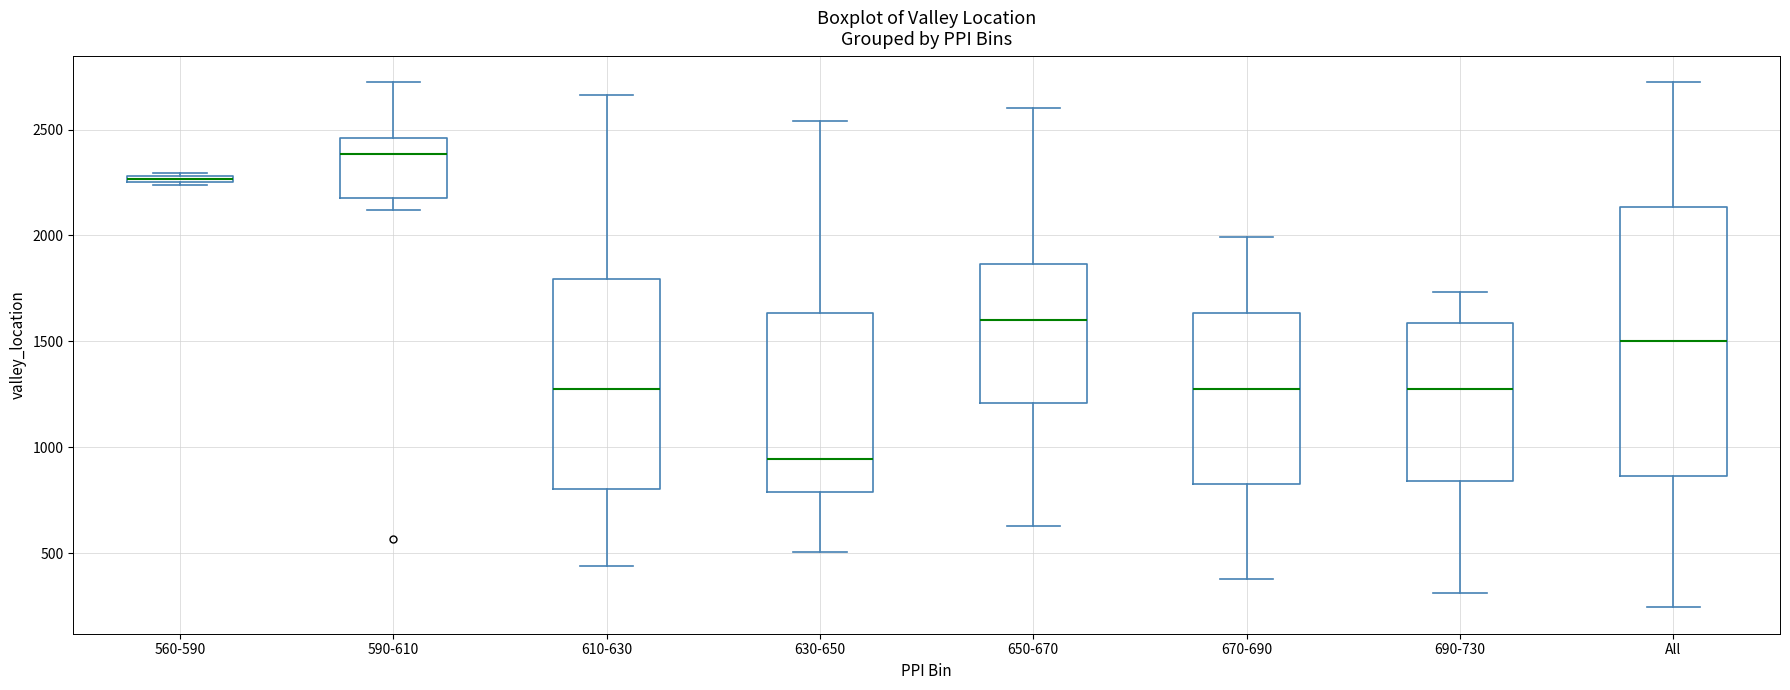

Where does the median line of the box for 690-730 sit on the y-axis? The values are not printed on the chart, so give them approximately, as read against the axis.

1300